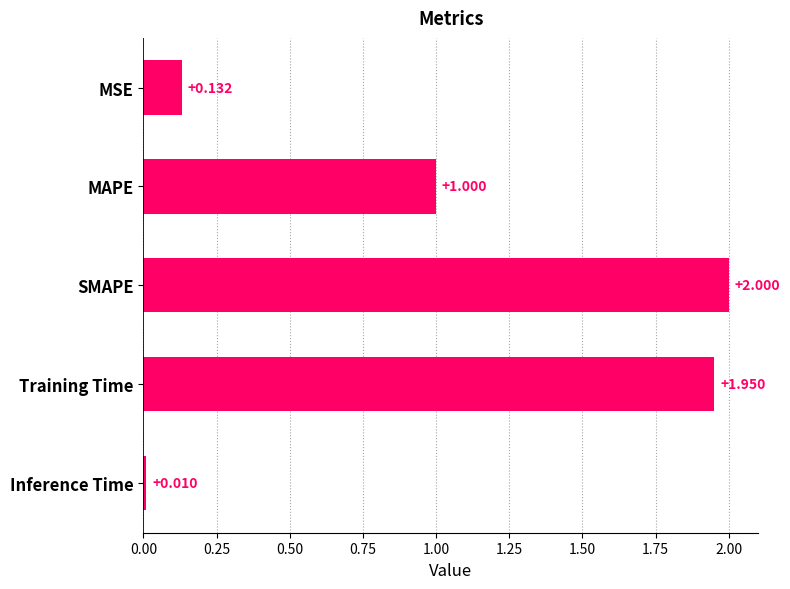

Rank the categories by value from lowest to highest.

Inference Time, MSE, MAPE, Training Time, SMAPE